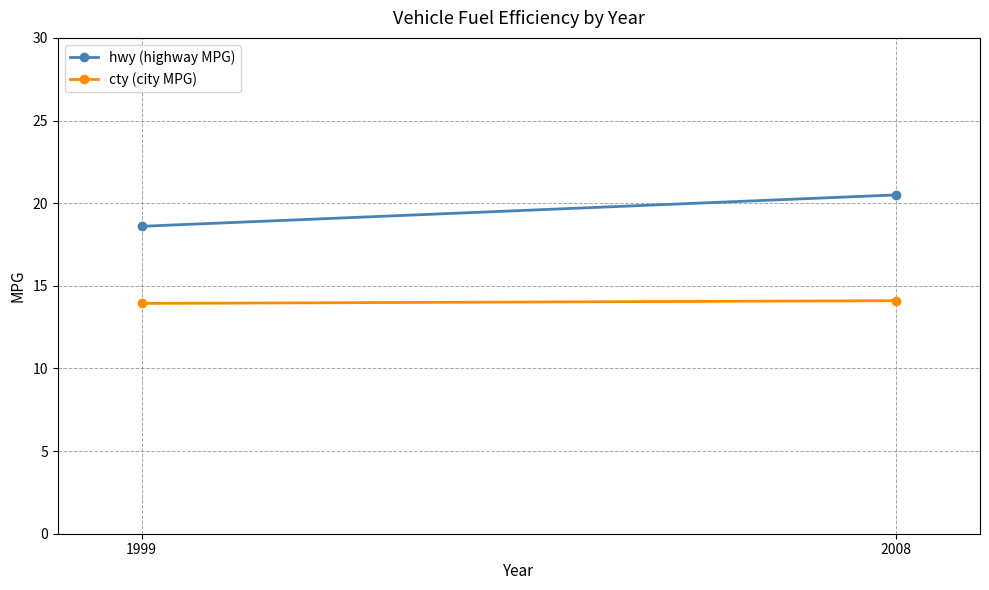

What value does the hwy (highway MPG) series have at 1999?

18.6